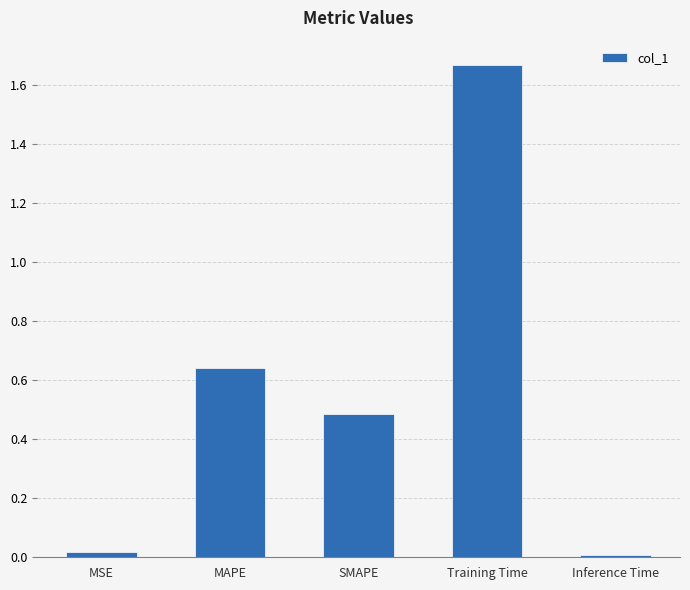

At which category does the chart reach its peak across all series?

Training Time